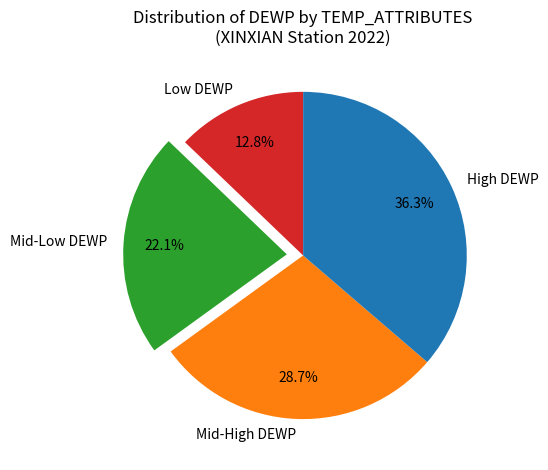

What percentage is NOT represented by Mid-Low DEWP?

77.9%